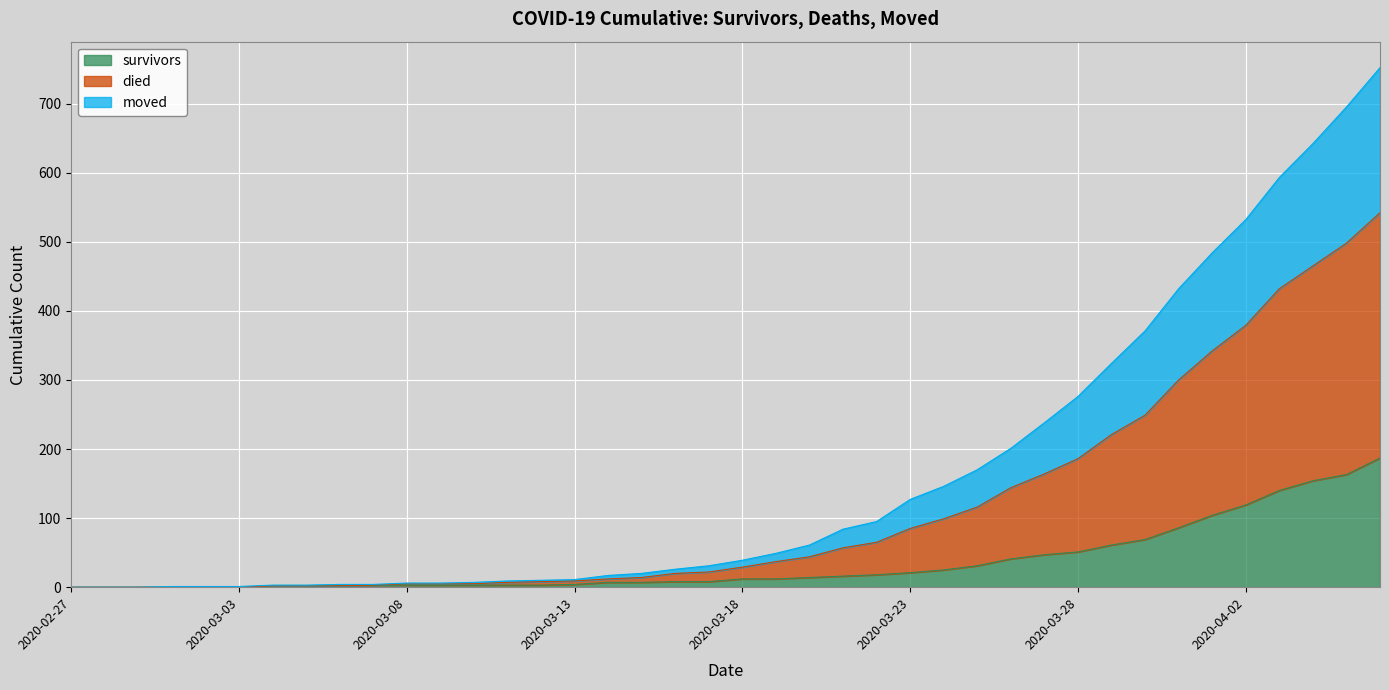

What is the spread (max minus min) of values at 2020-03-09?

3